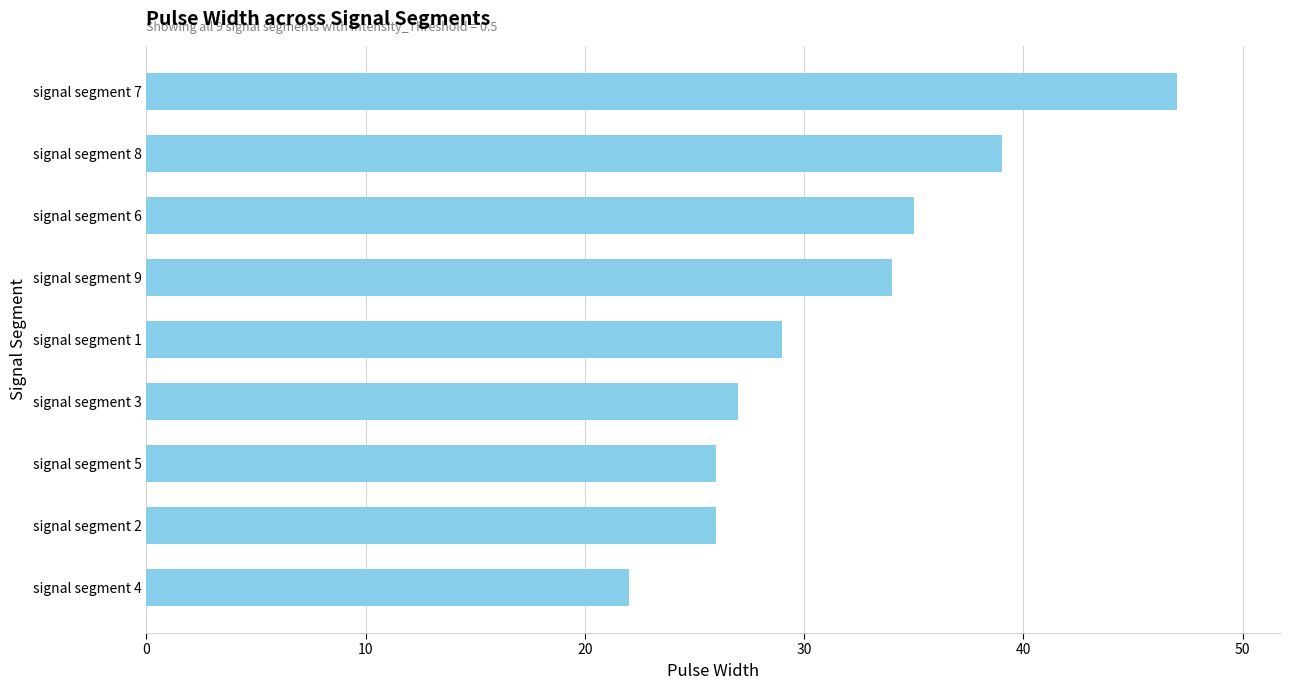

What is the maximum value shown in the chart?

47